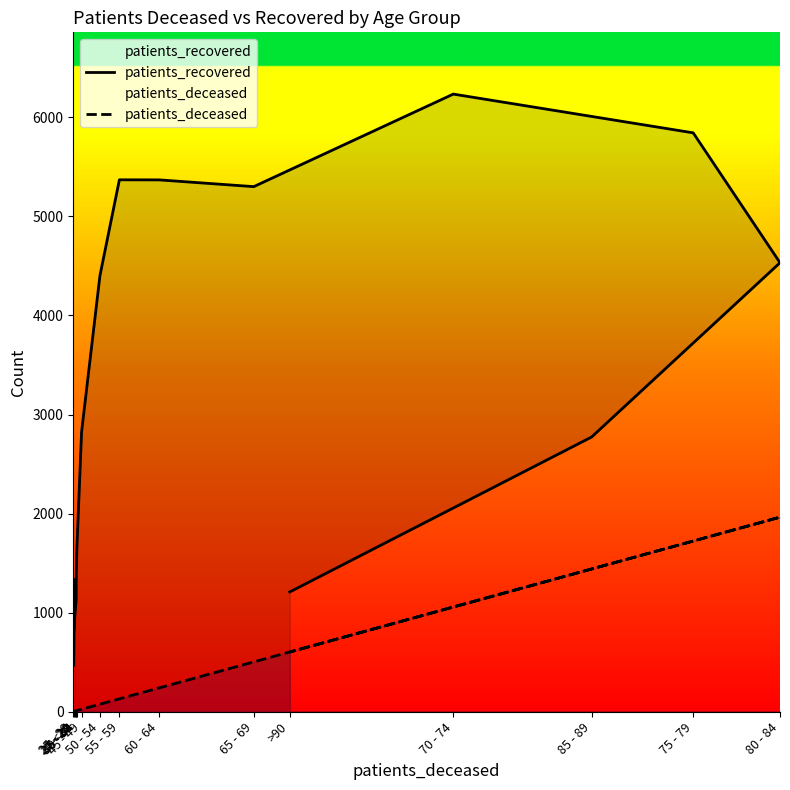

The patients_deceased series shows 1057 at 70 - 74. True or false?

True